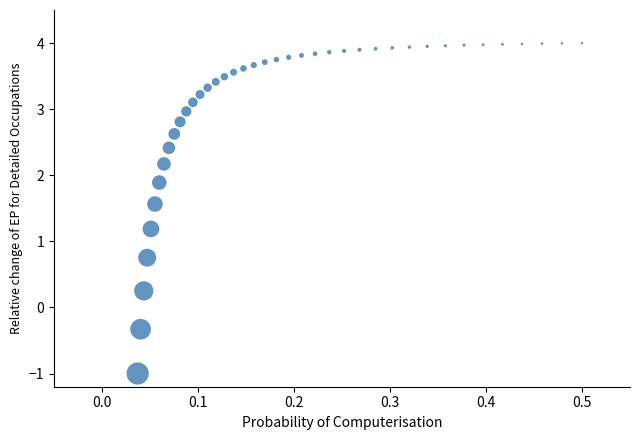

What Y value in the scatter plot is closest to 1?

1.2